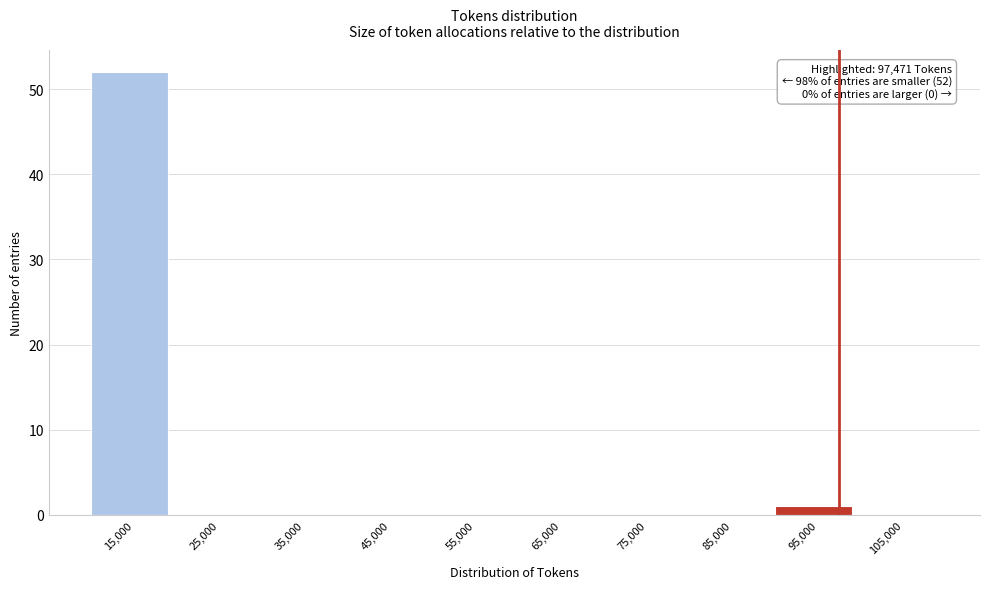

Over which range of the x-axis is the bar tallest?

10000 to 20000